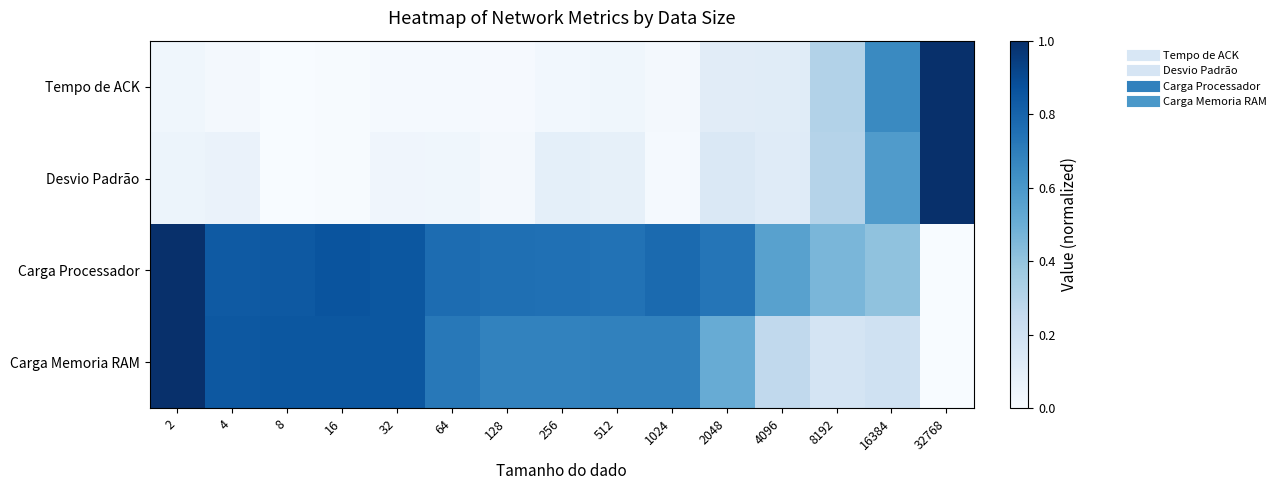

Rank the series at 32 from highest to lowest value.

Carga Processador, Carga Memoria RAM, Desvio Padrão, Tempo de ACK